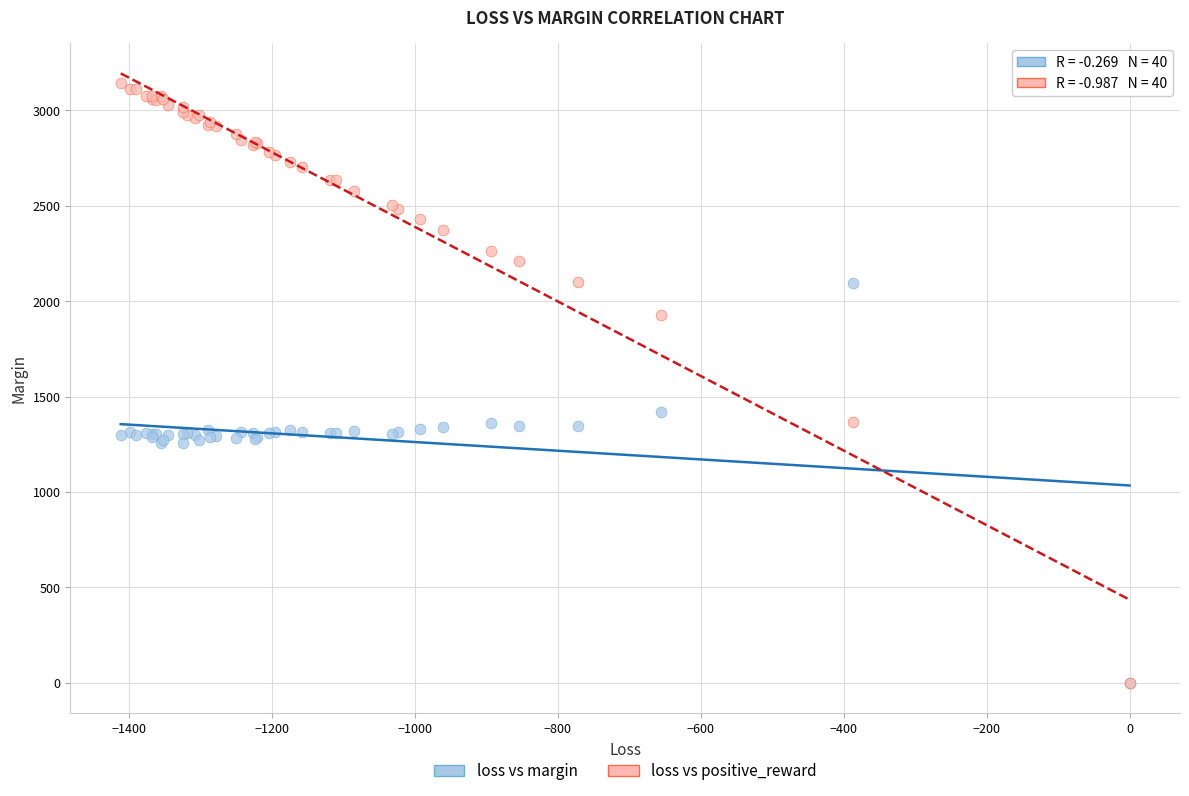

Across all series, what Y value is closest to 1571?

1419.5